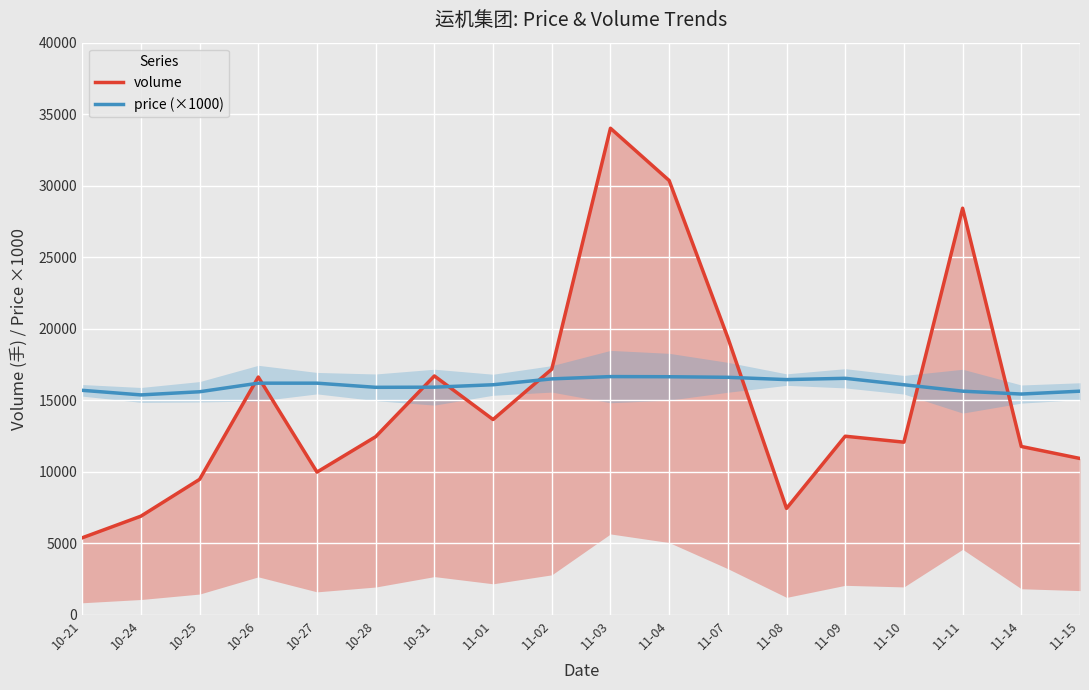

Reading left to right, transcribe all the data shown in this chart.

volume: 5392	6904	9478	16628	9984	12459	16705	13660	17179	34018	30364	19376	7446	12492	12076	28429	11776	10936
price (×1000): 15700	15380	15600	16200	16200	15910	15920	16090	16500	16660	16650	16610	16450	16540	16090	15640	15440	15640